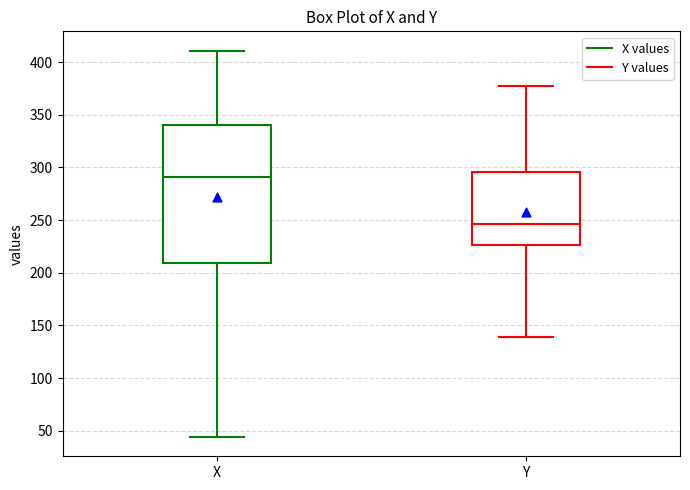

Which box is the tallest, from its lower edge to its upper edge?

X